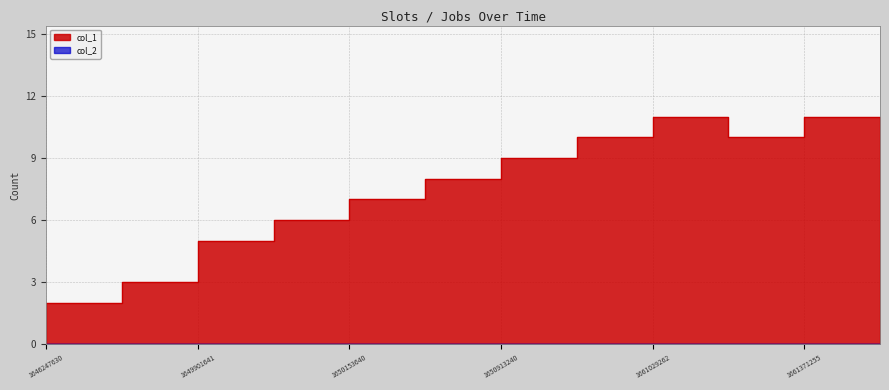

Where is the data nearest to the value 5?

1649973652